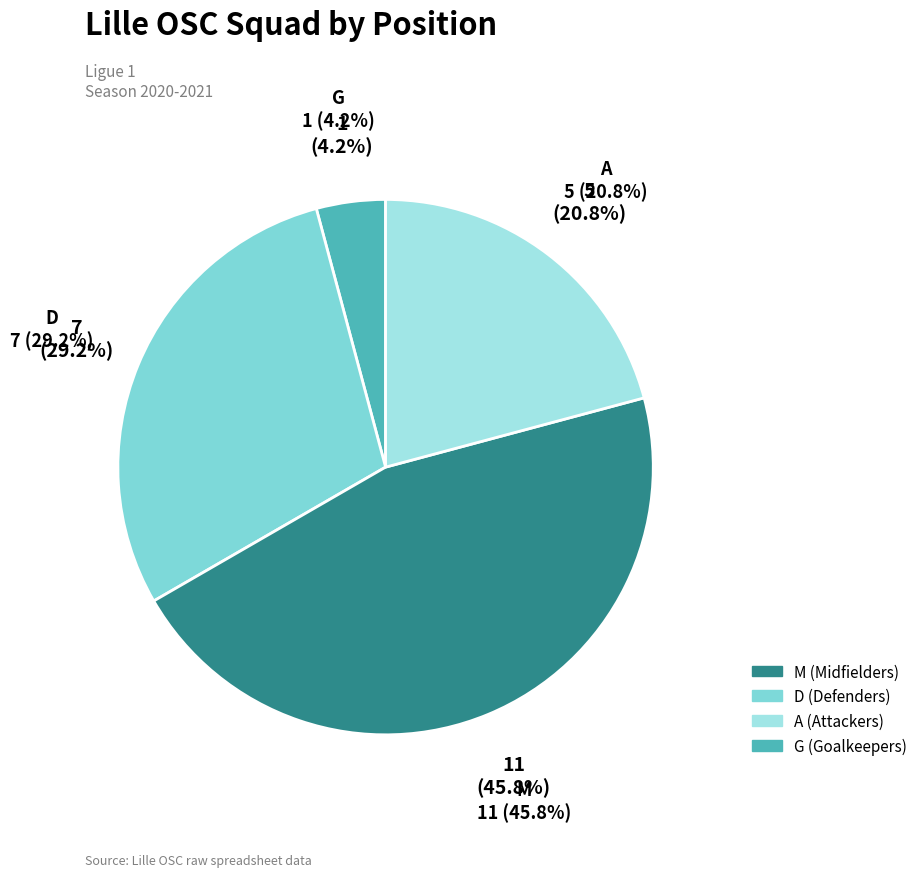

How many segments does this pie chart have?

4